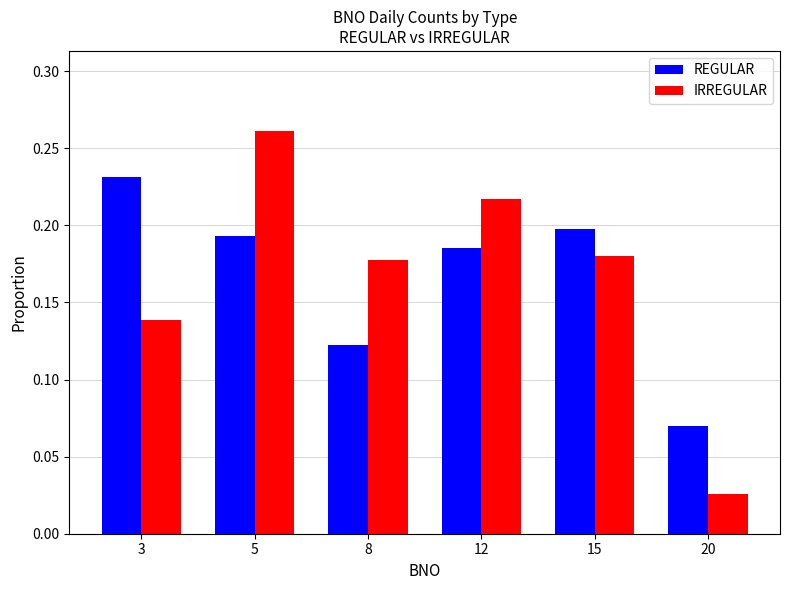

Which series changed the most between 8 and 15?

REGULAR